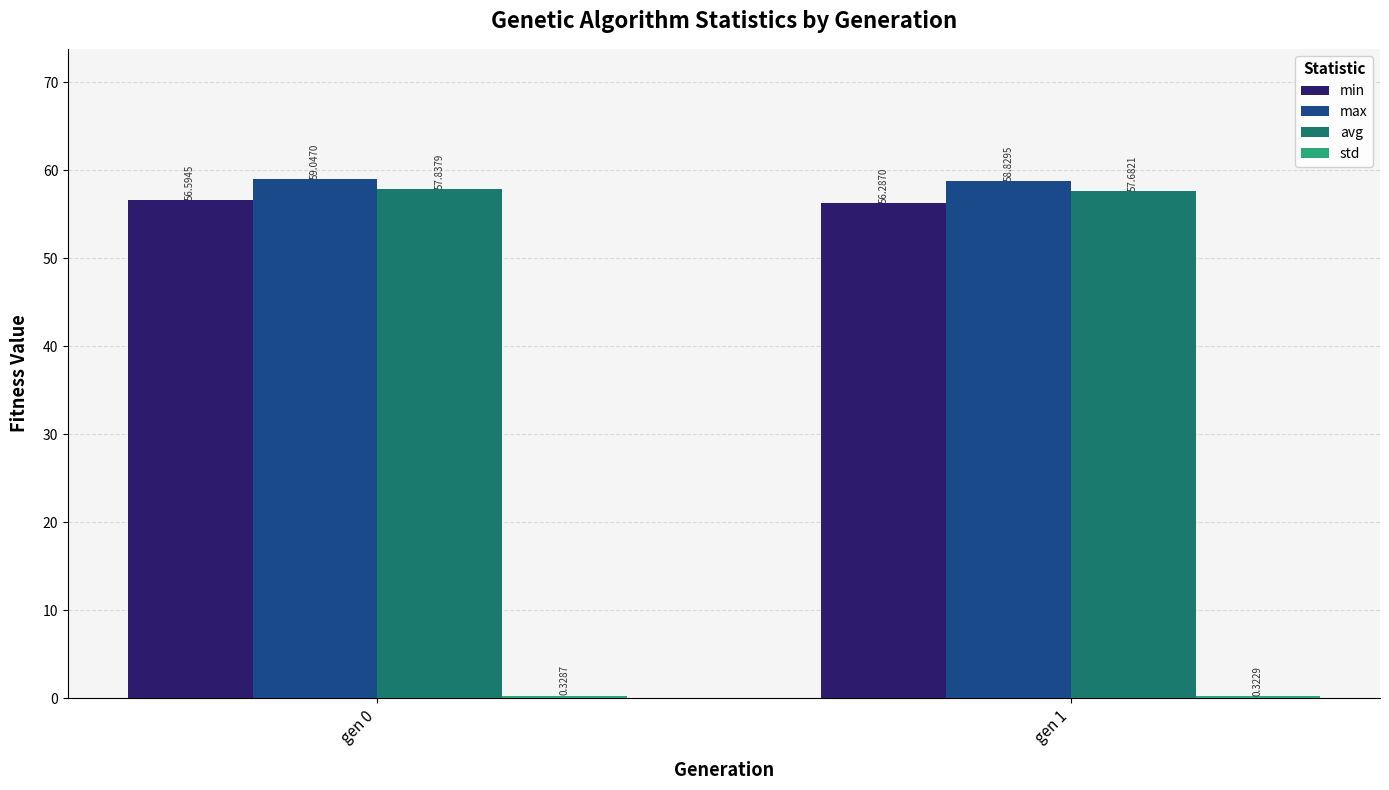

What is the sum of the avg values at gen 1 and gen 0?

115.5